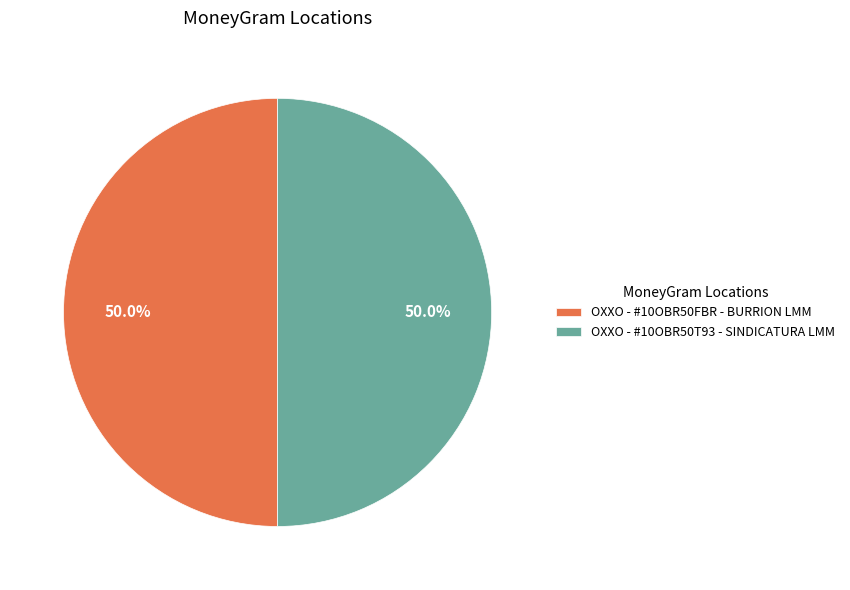

Do OXXO - #10OBR50FBR - BURRION LMM and OXXO - #10OBR50T93 - SINDICATURA LMM together represent more than half of the pie?

Yes